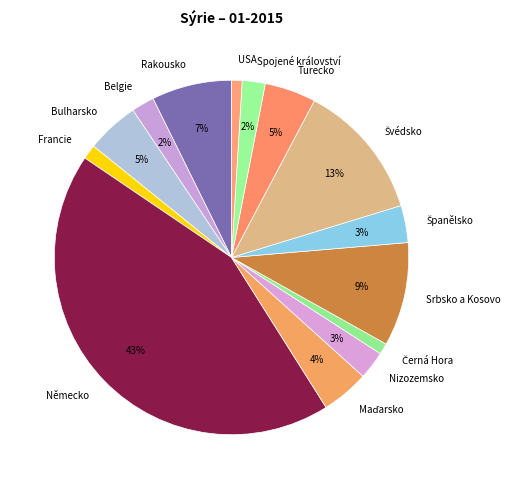

Count the number of slices in the pie.

14